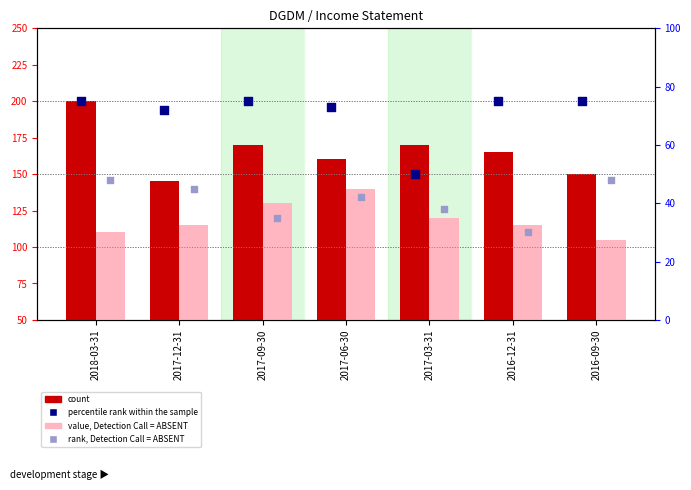

Which series has the widest spread of Y values?

count